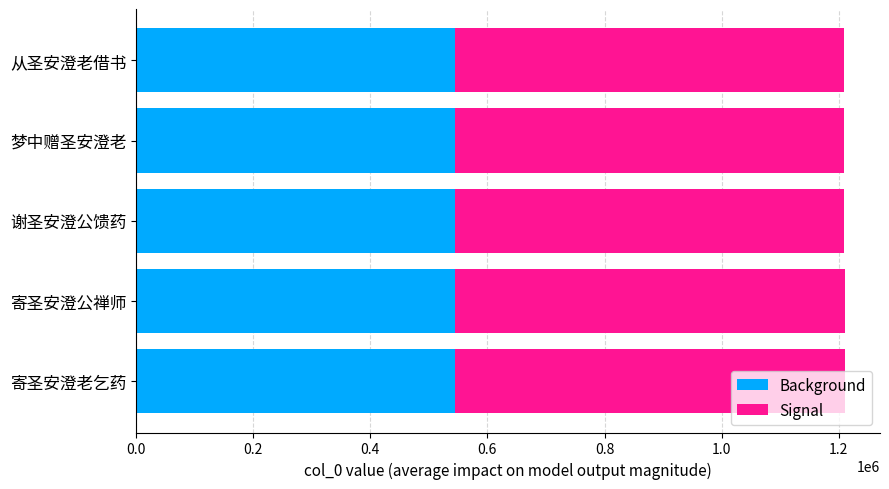

Read the Background value at 寄圣安澄老乞药.

544509.0